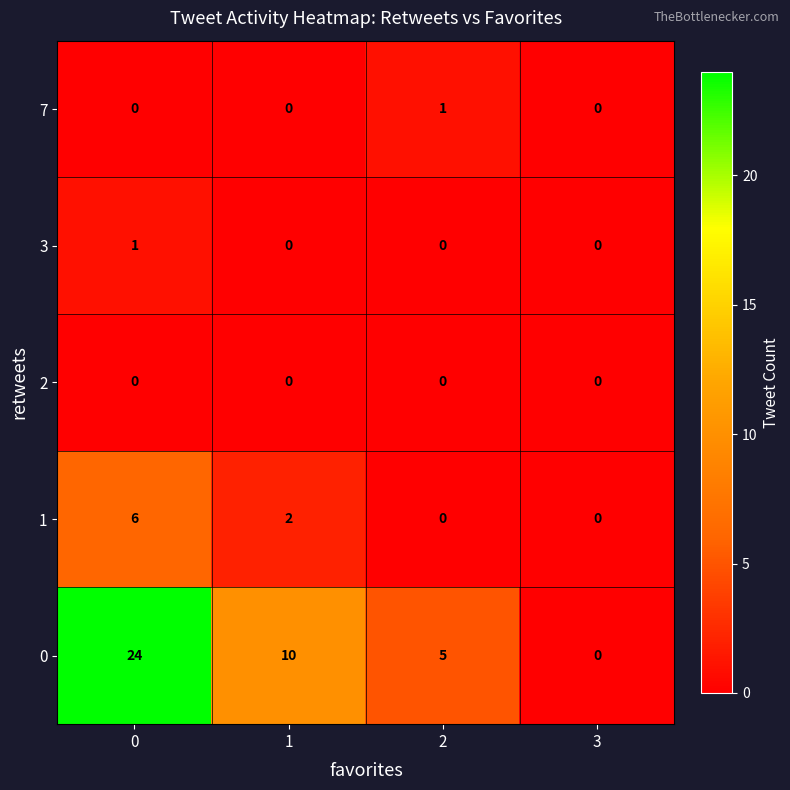

What is the difference between the highest and lowest values at 1?

10